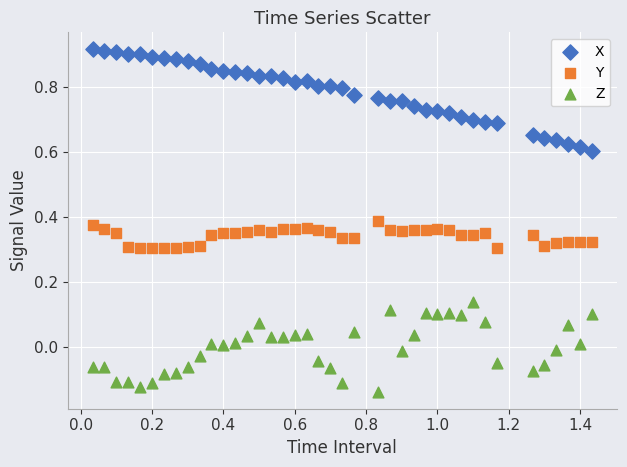

Across all data points, what is the range of Y values (max minus min)?

1.1